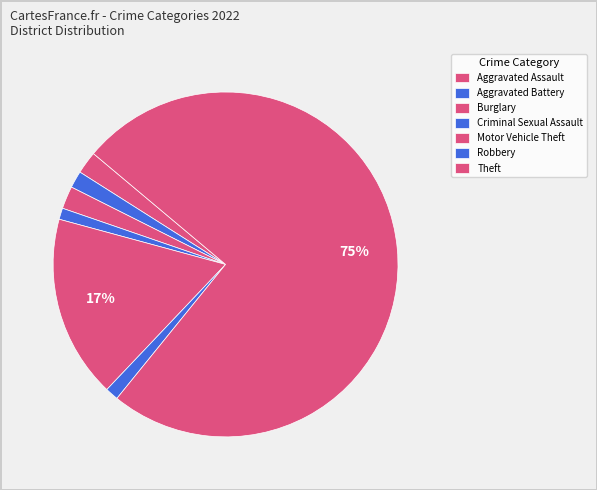

Count the number of slices in the pie.

7